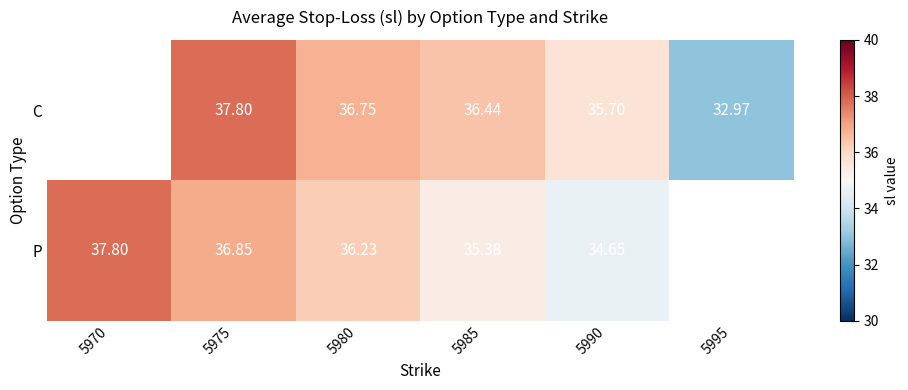

Rank the series at 5985 from highest to lowest value.

C, P